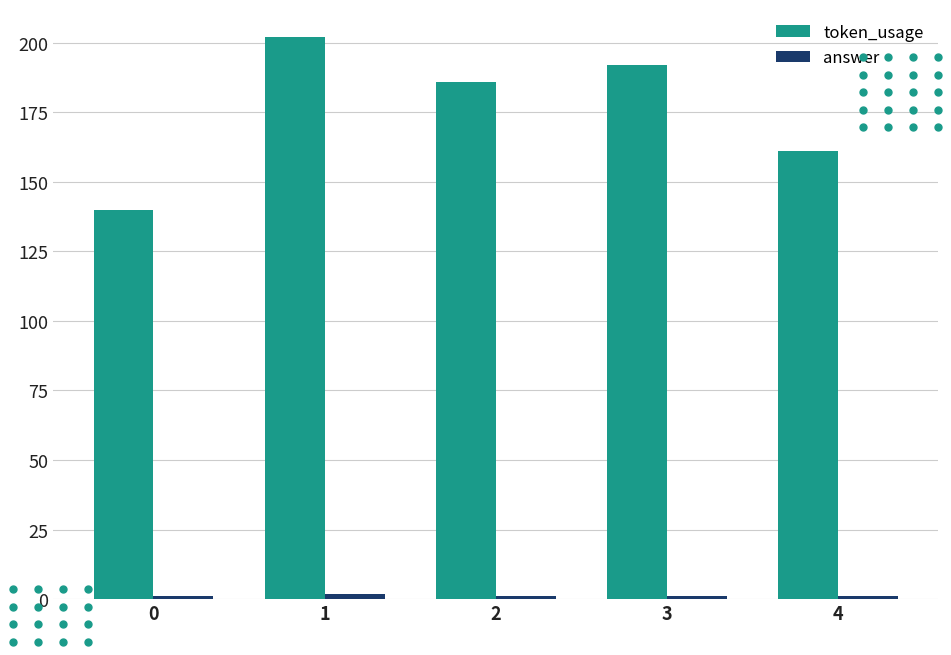

Between 0 and 4, which series saw the biggest shift?

token_usage